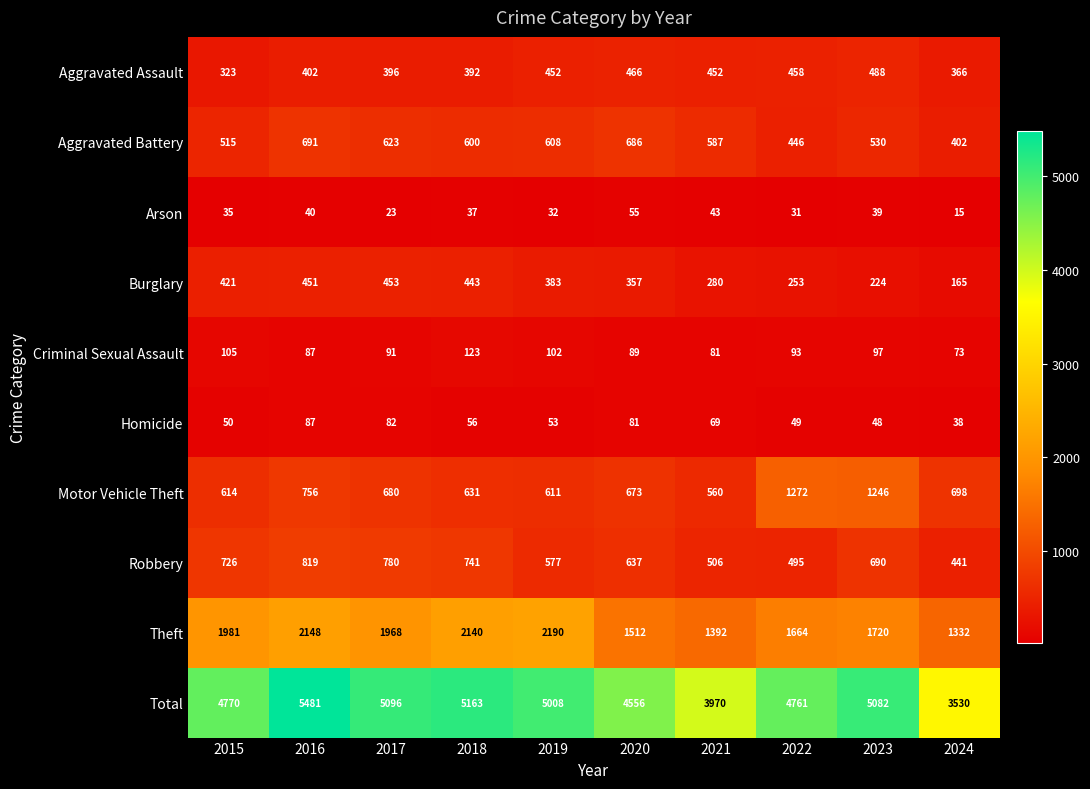

Which series has the largest total across all categories?

Total